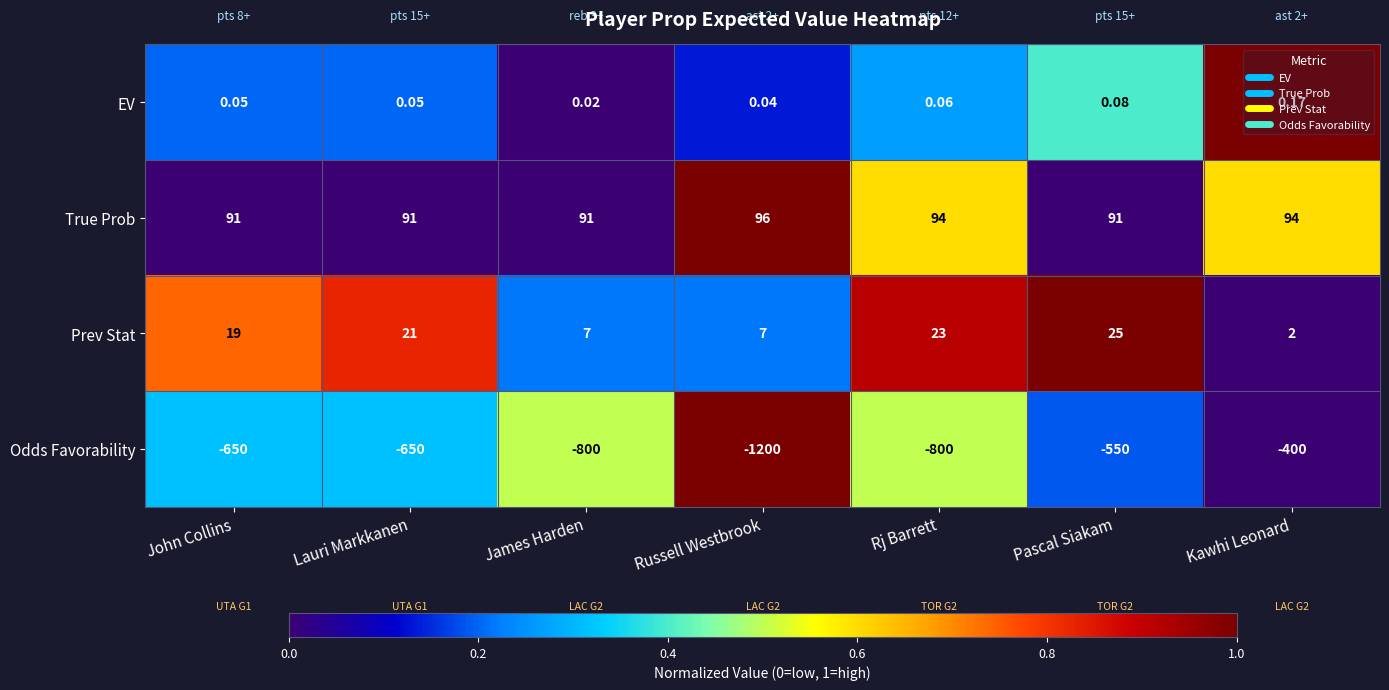

Which series has the largest total across all categories?

True Prob